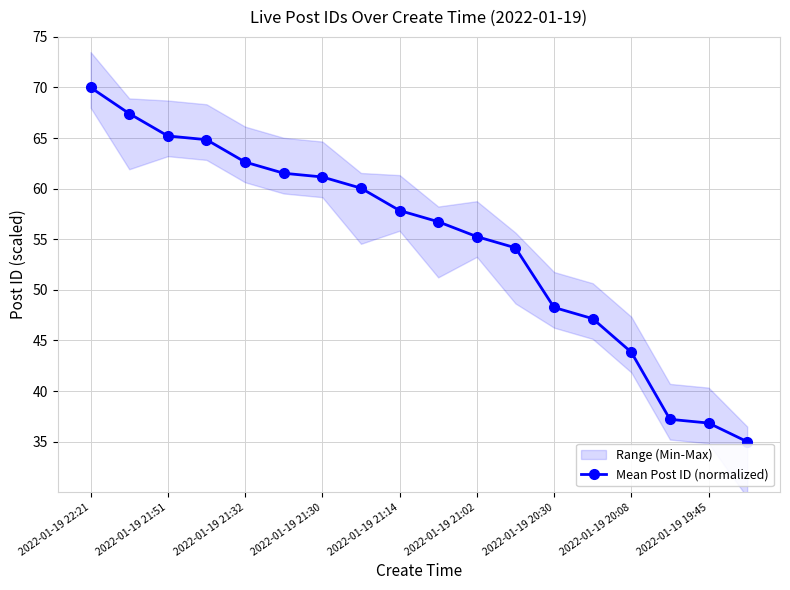

Is it true that Mean Post ID (normalized) equals 70.0 at 2022-01-19 22:21?

True